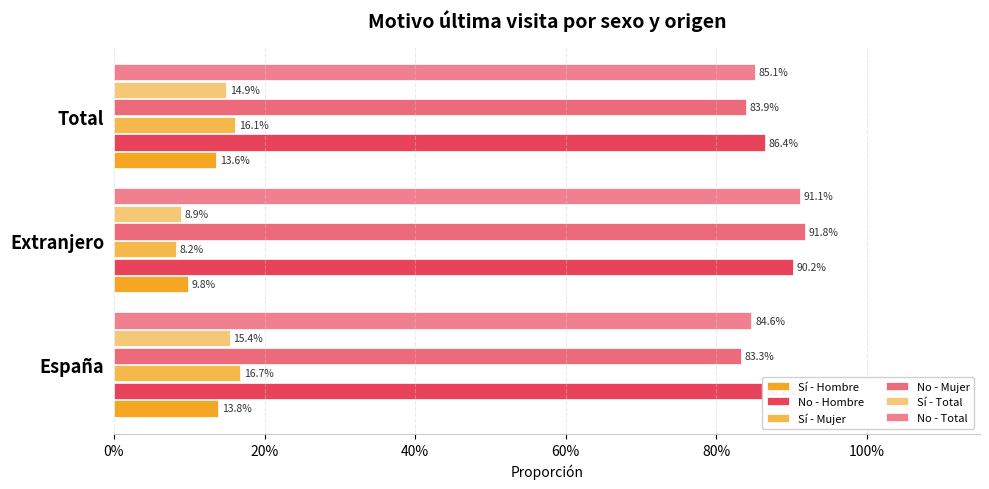

What is the difference between the maximum and minimum values in the No - Mujer series?

0.1